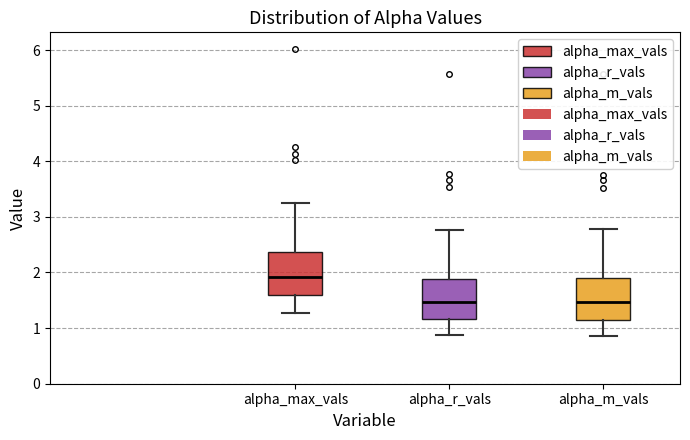

Reading left to right, read every box against the y-axis: the position of its median line, the range the box covers, and the ends of its whiskers. The values are not printed on the chart, so give them approximately, as read against the axis.

alpha_max_vals: median 1.9, box 1.6 to 2.4, whiskers 1.3 to 3.3
alpha_r_vals: median 1.5, box 1.2 to 1.9, whiskers 0.9 to 2.8
alpha_m_vals: median 1.5, box 1.2 to 1.9, whiskers 0.9 to 2.8